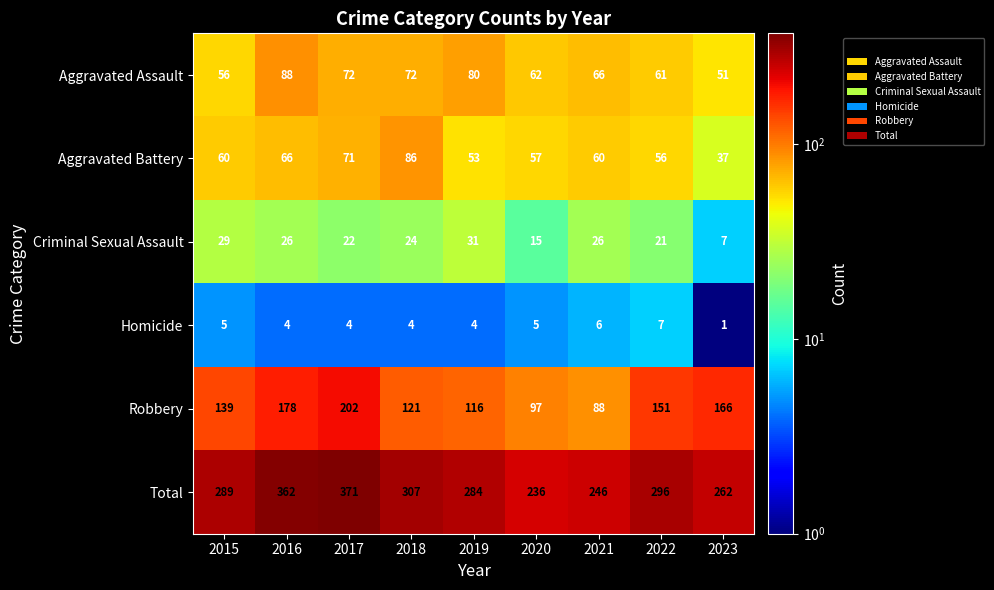

What is the sum of all Robbery values?

1258